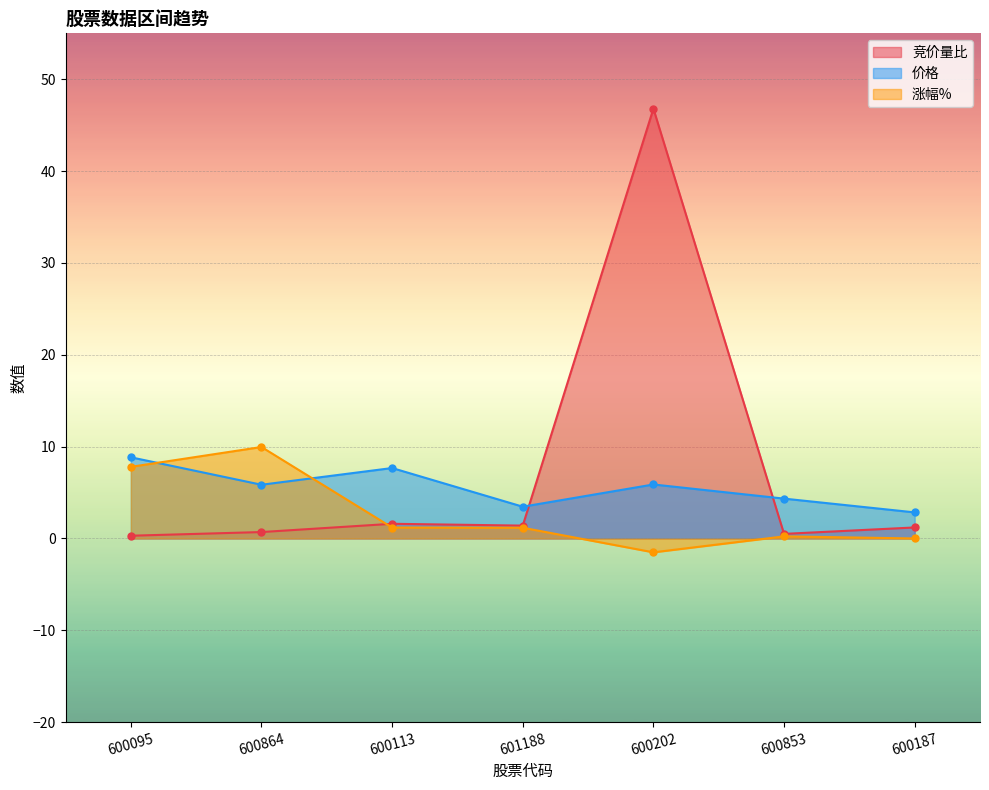

Reading left to right, what are all the values shown in this chart?

竞价量比: 600095=0.3	600864=0.7	600113=1.6	601188=1.4	600202=46.8	600853=0.5	600187=1.2
价格: 600095=8.8	600864=5.8	600113=7.7	601188=3.5	600202=5.9	600853=4.3	600187=2.8
涨幅%: 600095=7.8	600864=10.0	600113=1.2	601188=1.2	600202=-1.5	600853=0.2	600187=0.0